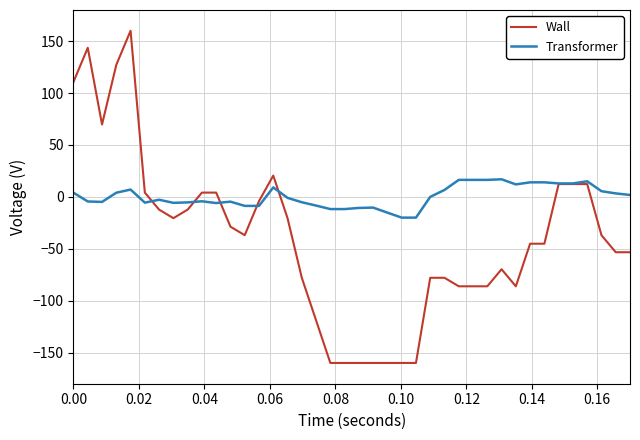

Which series has the widest spread of values?

Wall